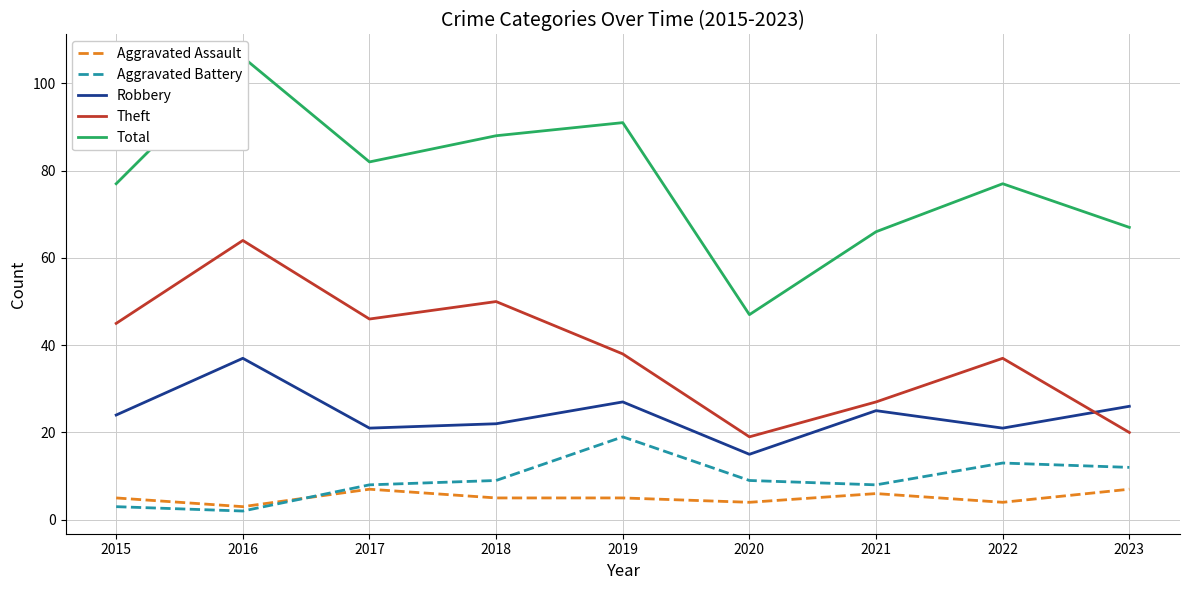

Reading left to right, what are all the values shown in this chart?

Aggravated Assault: 2015=5	2016=3	2017=7	2018=5	2019=5	2020=4	2021=6	2022=4	2023=7
Aggravated Battery: 2015=3	2016=2	2017=8	2018=9	2019=19	2020=9	2021=8	2022=13	2023=12
Robbery: 2015=24	2016=37	2017=21	2018=22	2019=27	2020=15	2021=25	2022=21	2023=26
Theft: 2015=45	2016=64	2017=46	2018=50	2019=38	2020=19	2021=27	2022=37	2023=20
Total: 2015=77	2016=106	2017=82	2018=88	2019=91	2020=47	2021=66	2022=77	2023=67